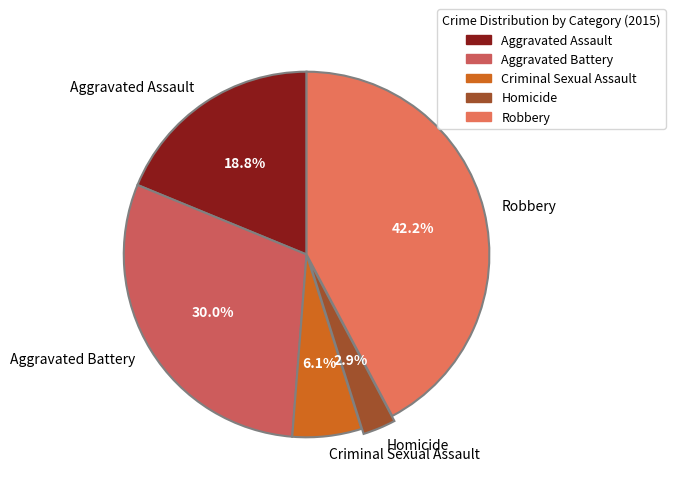

What percentage is the Aggravated Battery slice, to the nearest percent?

30%